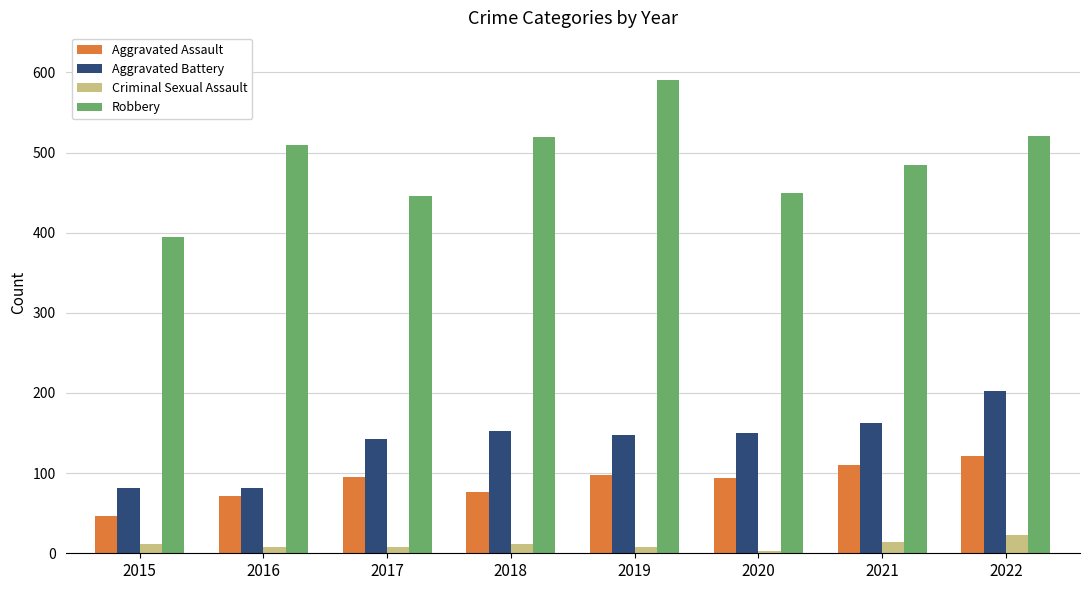

True or false: Aggravated Battery has a value of 194 at 2019.

False